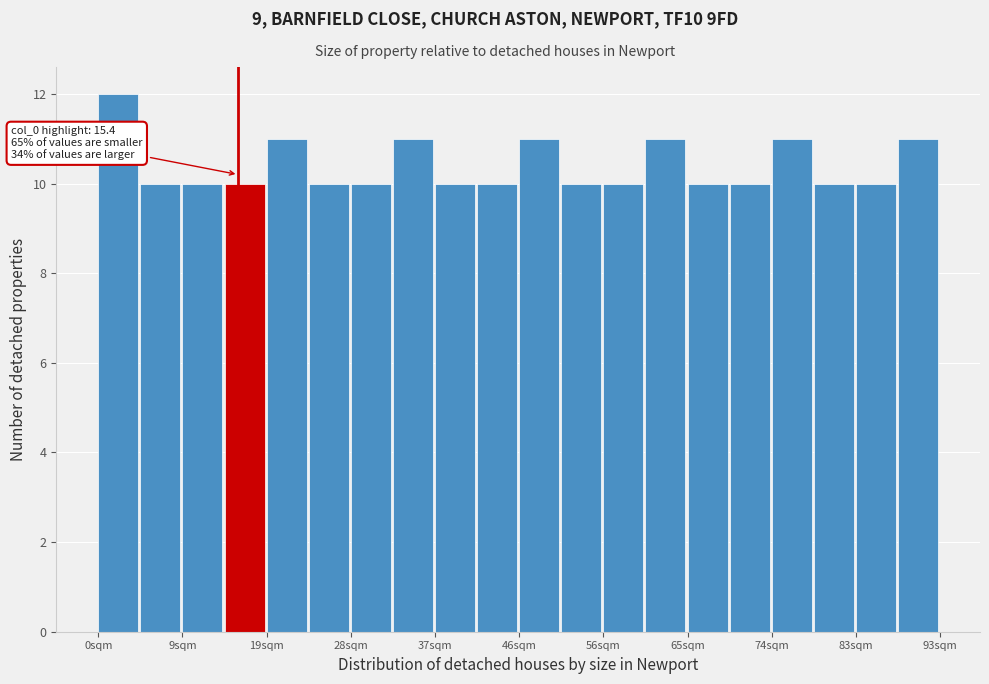

Which range on the x-axis has the tallest bar?

0 to 5